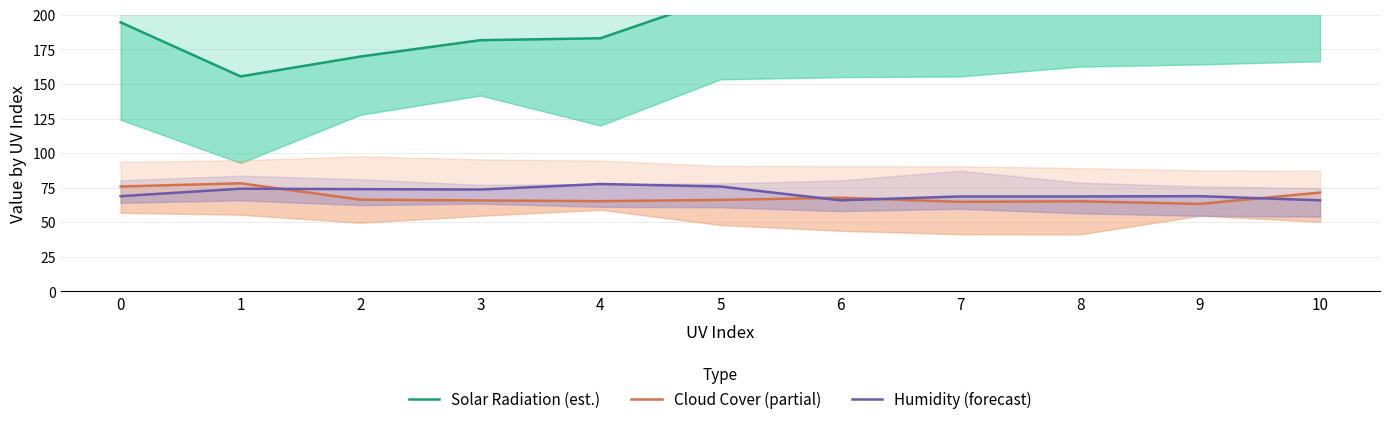

What is the maximum value shown in the chart?

241.8